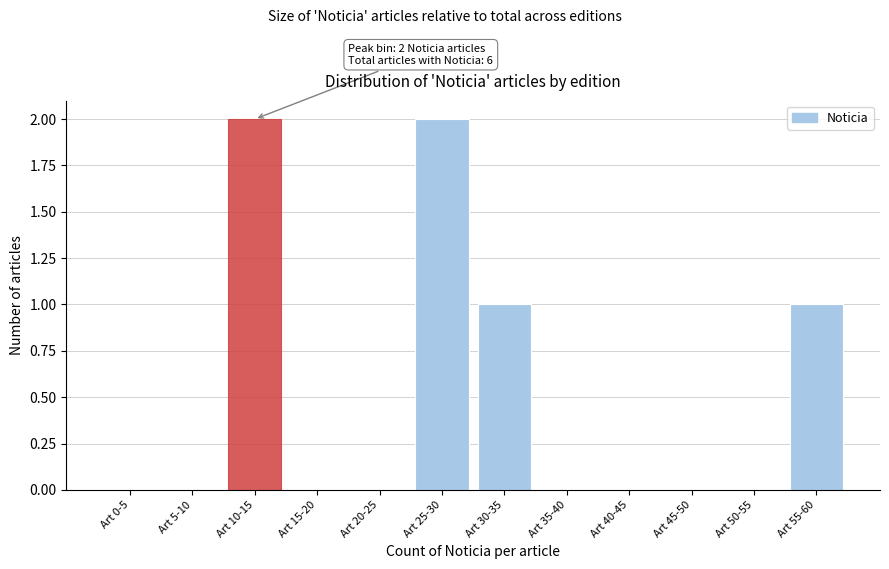

Reading left to right, transcribe all the data shown in this chart.

Art 0-5=0	Art 5-10=0	Art 10-15=2	Art 15-20=0	Art 20-25=0	Art 25-30=2	Art 30-35=1	Art 35-40=0	Art 40-45=0	Art 45-50=0	Art 50-55=0	Art 55-60=1